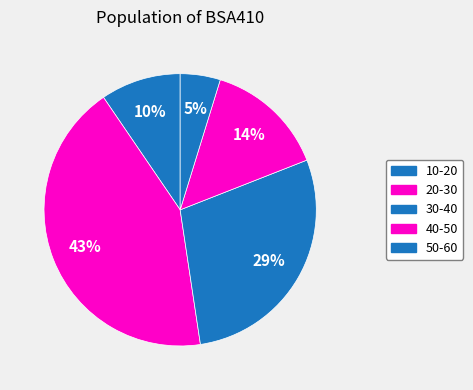

Count the number of slices in the pie.

5